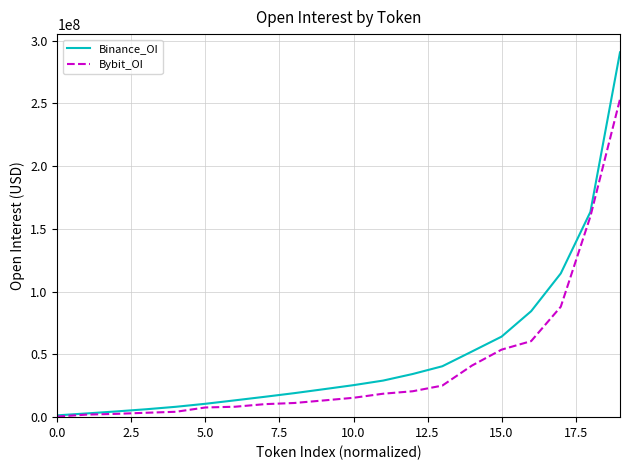

Which series has the widest spread of values?

Binance_OI